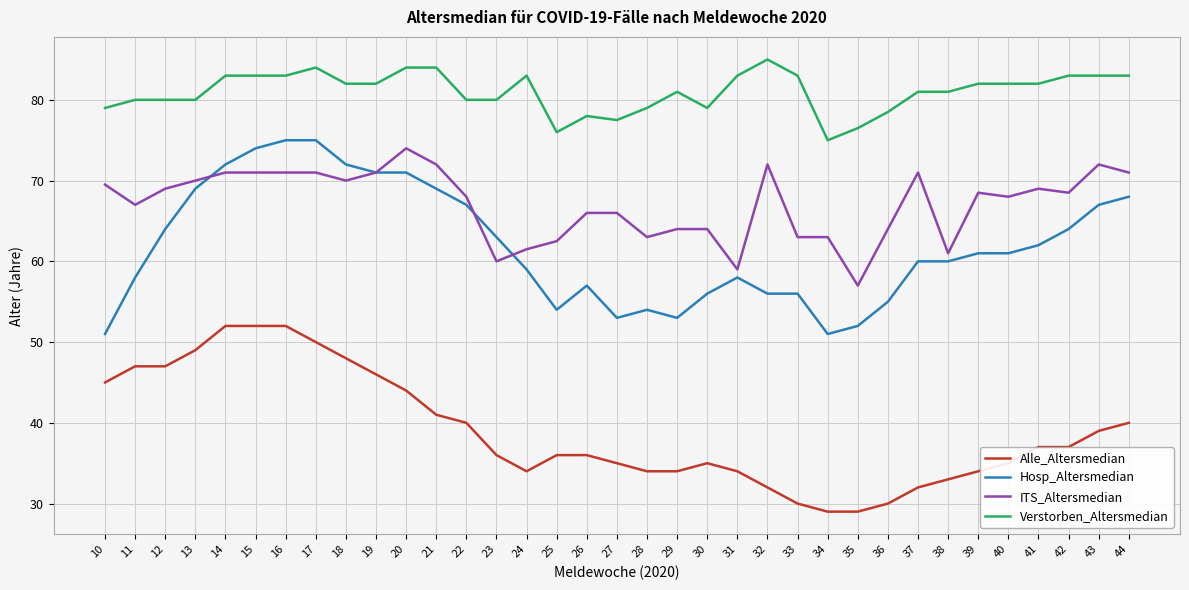

At 25, list the series in order from smallest to largest.

Alle_Altersmedian, Hosp_Altersmedian, ITS_Altersmedian, Verstorben_Altersmedian